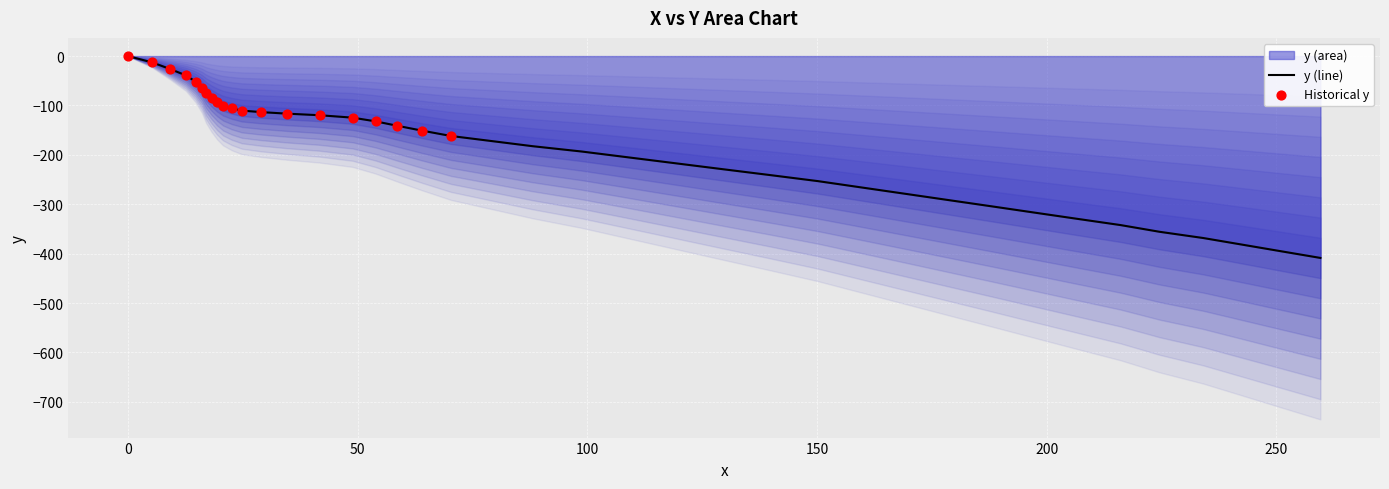

What is the change in value from 14.7 to 41.7?

-68.0